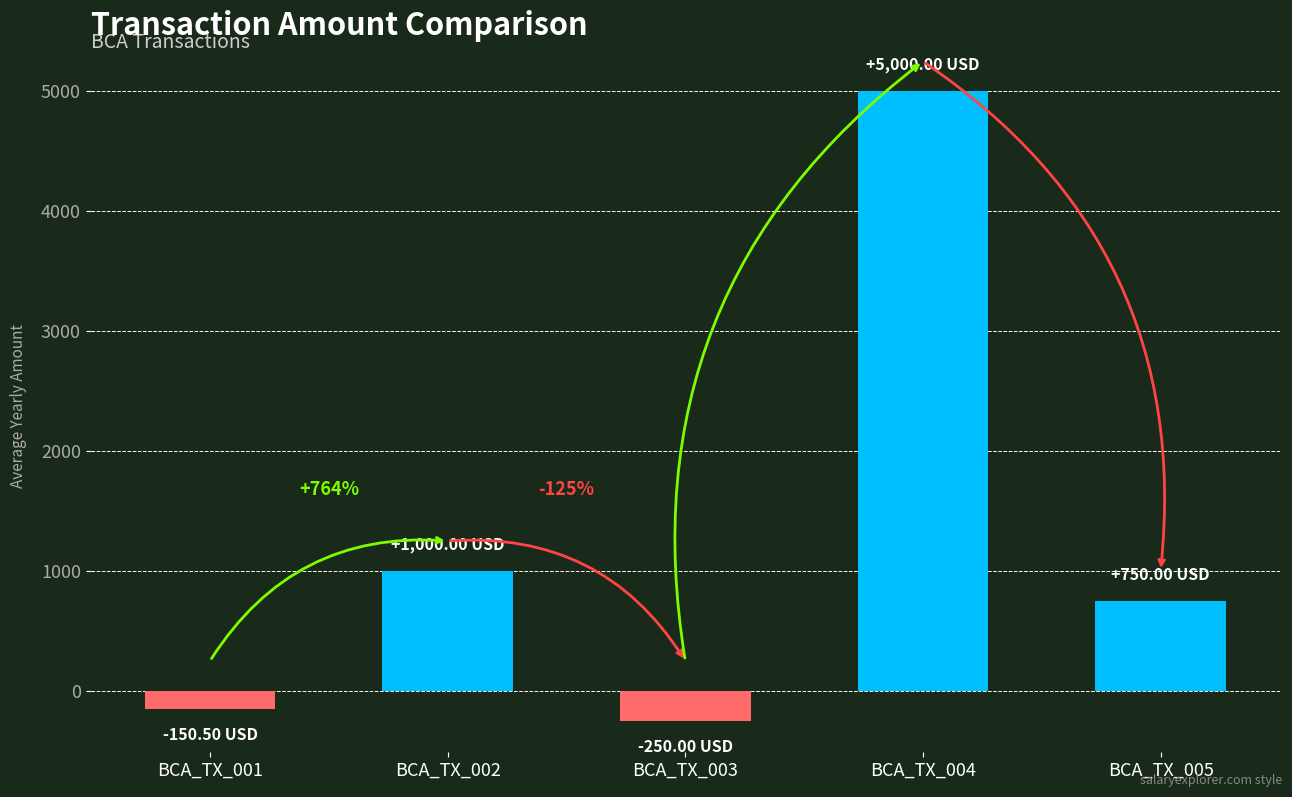

Does the chart contain any negative values?

Yes